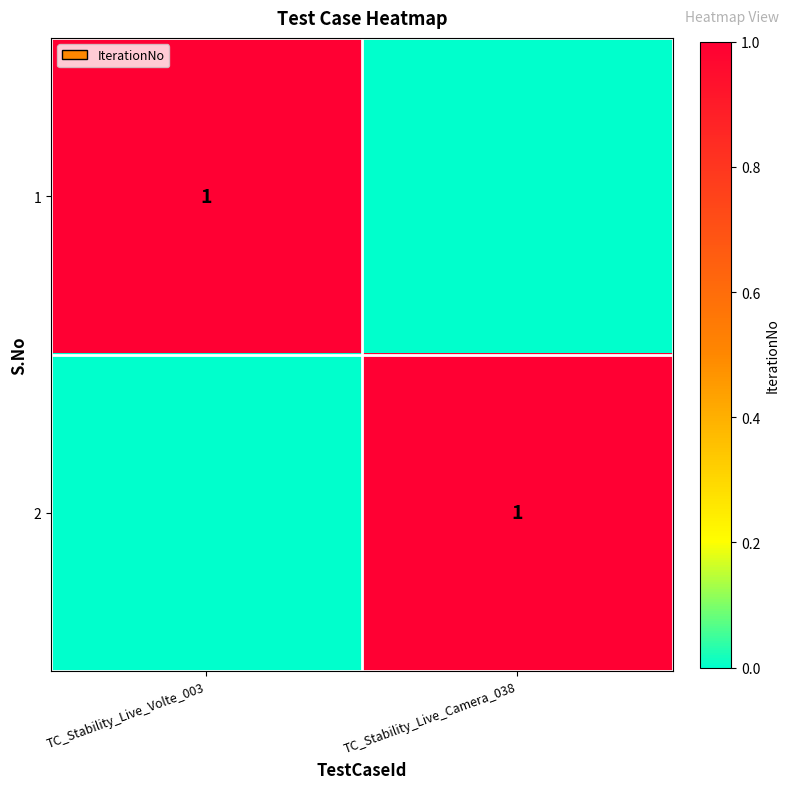

What is the maximum value shown in the chart?

1